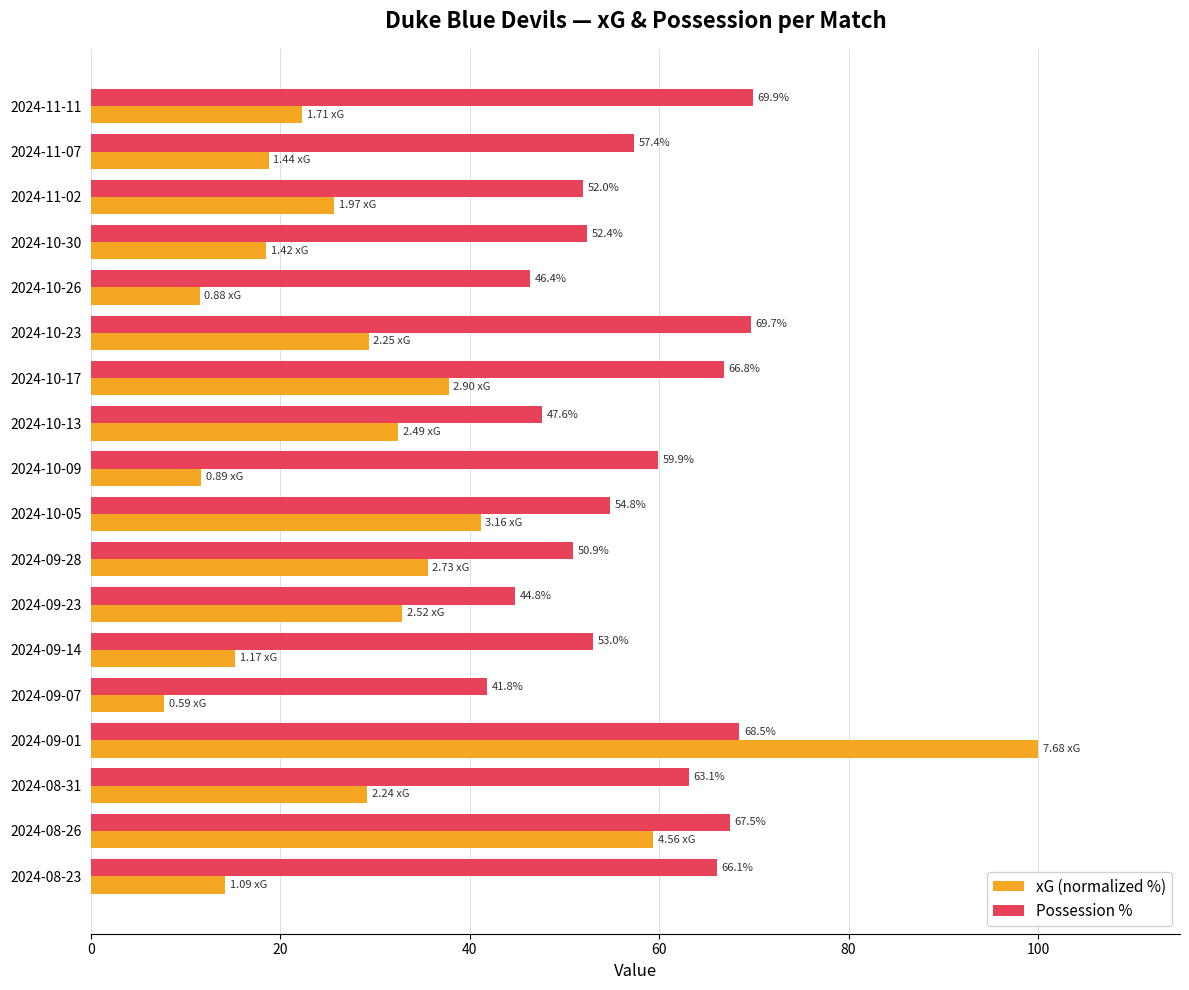

List the series in order of their overall mean, highest first.

Possession %, xG (normalized %)